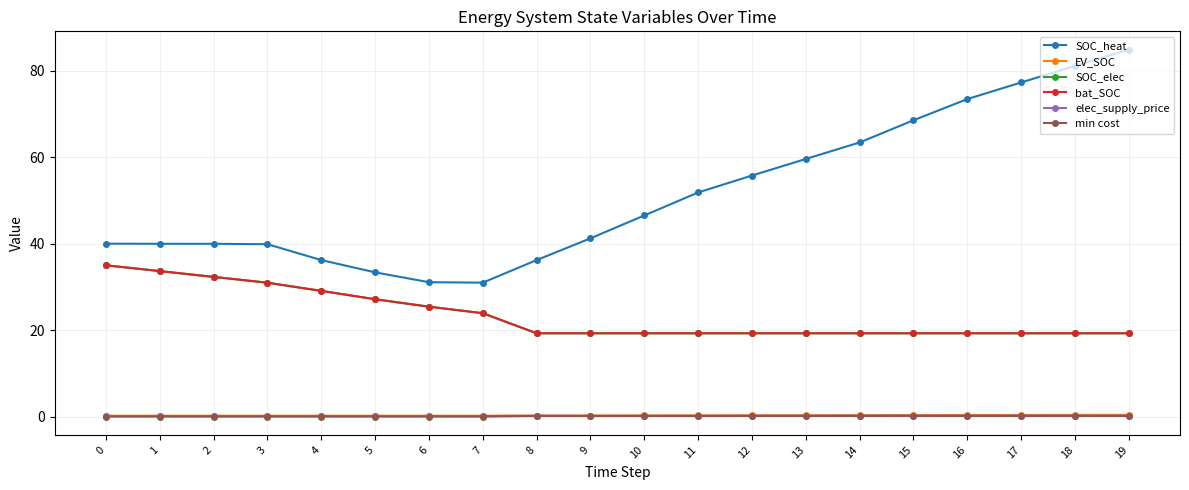

Rank the series by their maximum value, from lowest to highest.

min cost, elec_supply_price, EV_SOC, SOC_elec, bat_SOC, SOC_heat